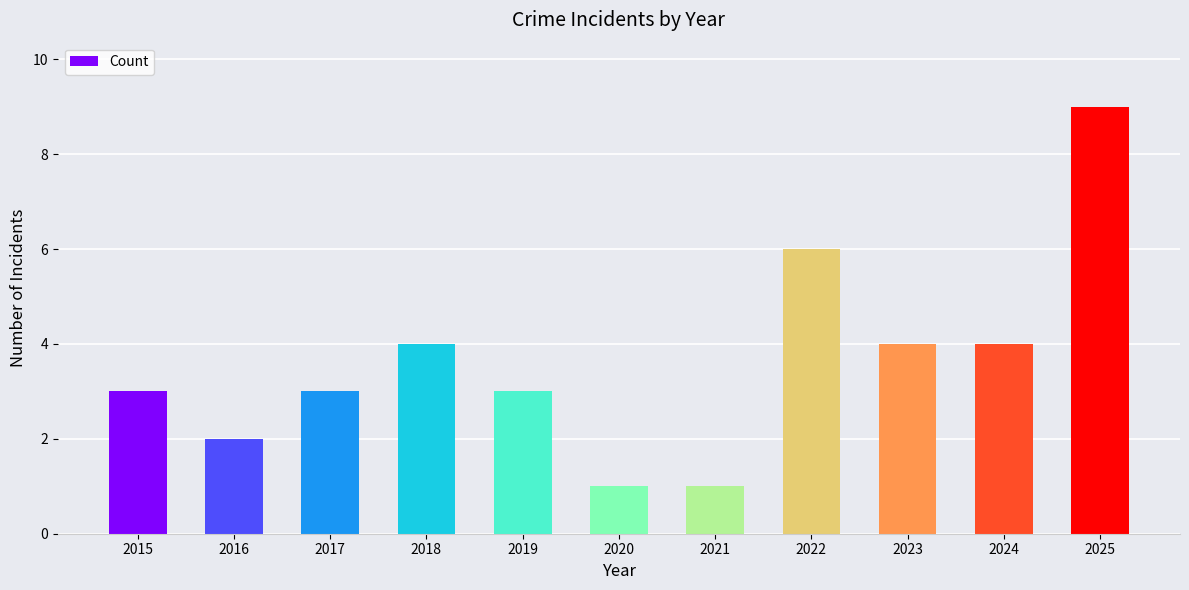

Reading left to right, extract all data points from this chart.

2015=3	2016=2	2017=3	2018=4	2019=3	2020=1	2021=1	2022=6	2023=4	2024=4	2025=9